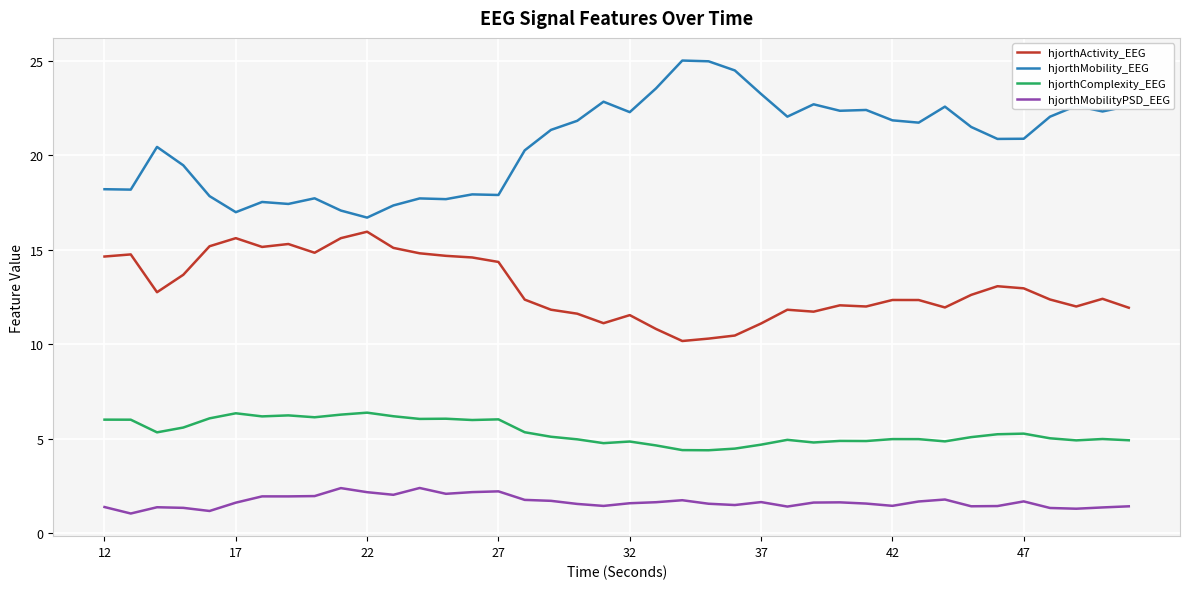

Which series has the largest range (max minus min)?

hjorthMobility_EEG